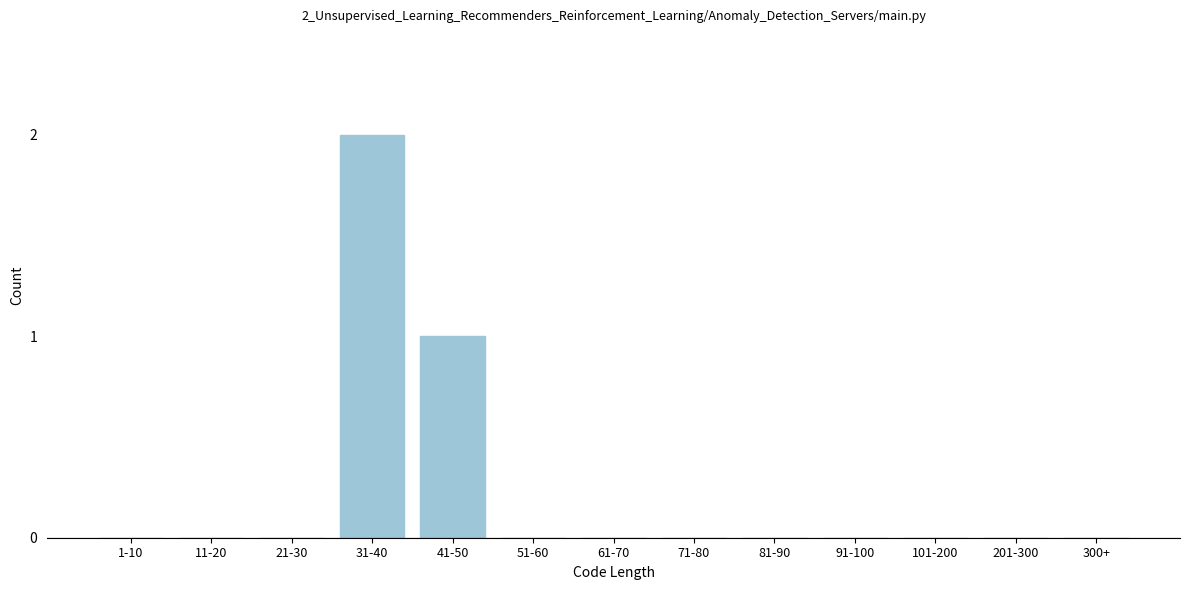

Reading left to right, list all the values displayed in this chart.

1-10=0	11-20=0	21-30=0	31-40=2	41-50=1	51-60=0	61-70=0	71-80=0	81-90=0	91-100=0	101-200=0	201-300=0	300+=0